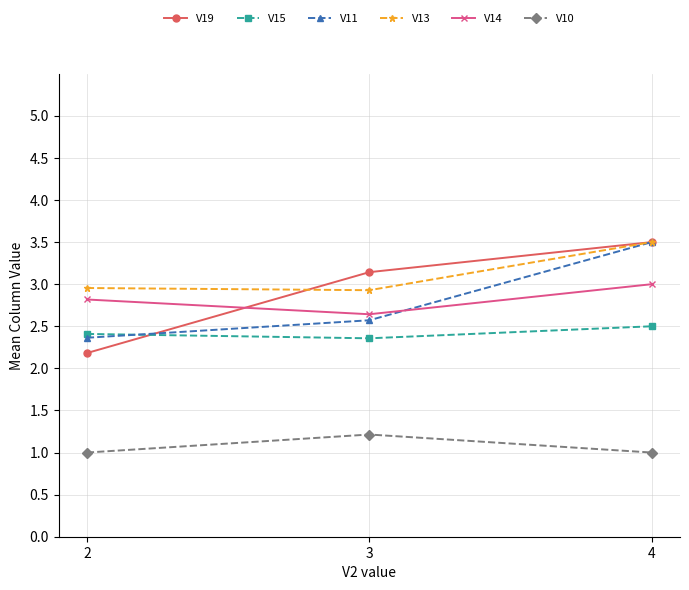

What is the value of the V13 point at the 1st from the left?

3.0